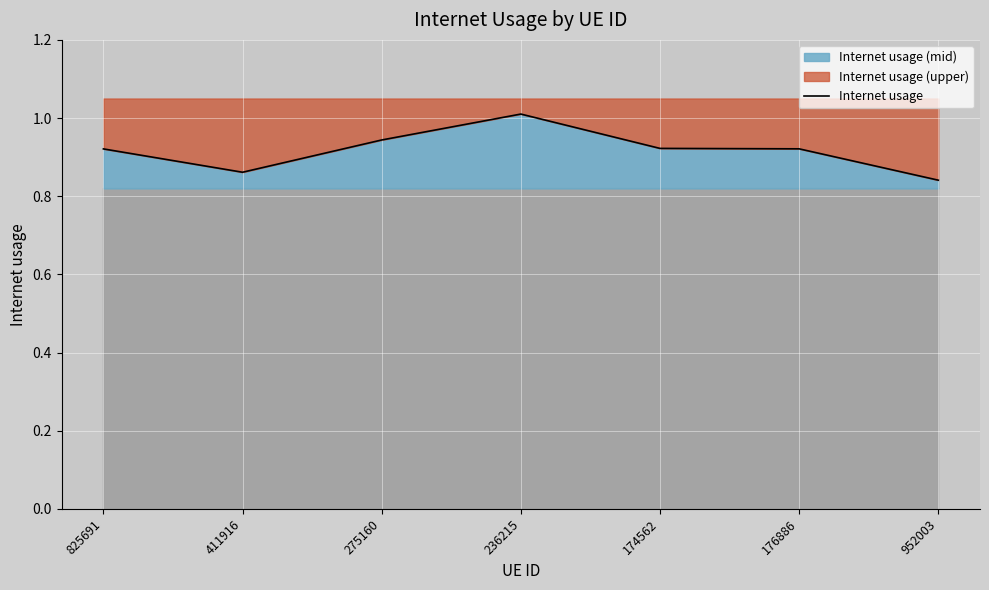

What is the difference between the maximum and minimum values?

0.2